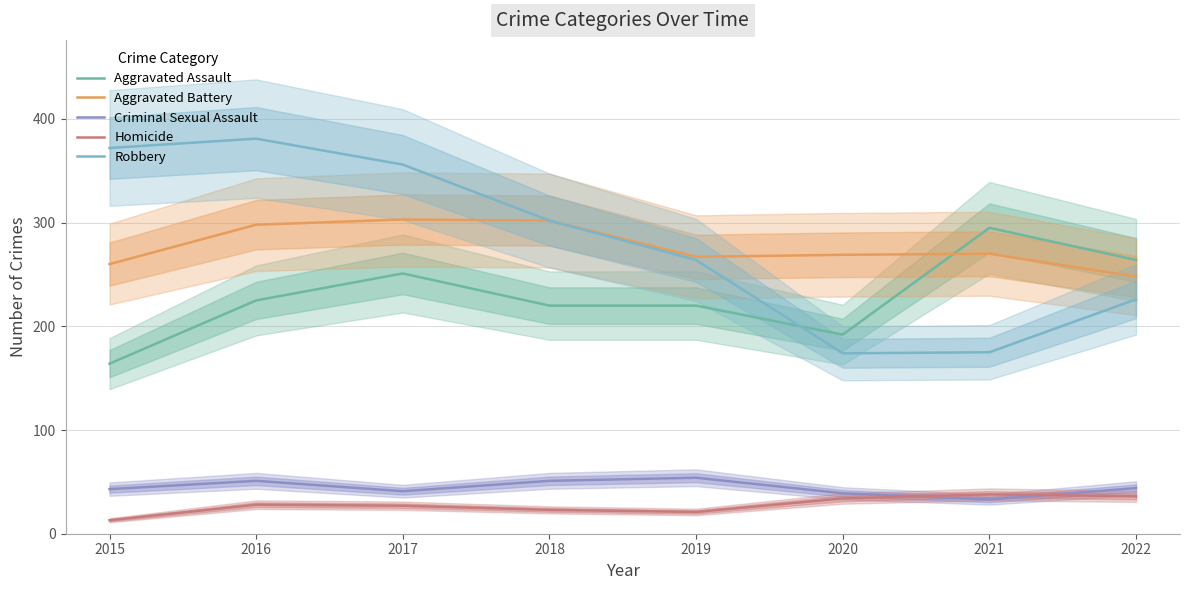

What value does the Aggravated Assault series have at 2021, to the nearest 10?

300